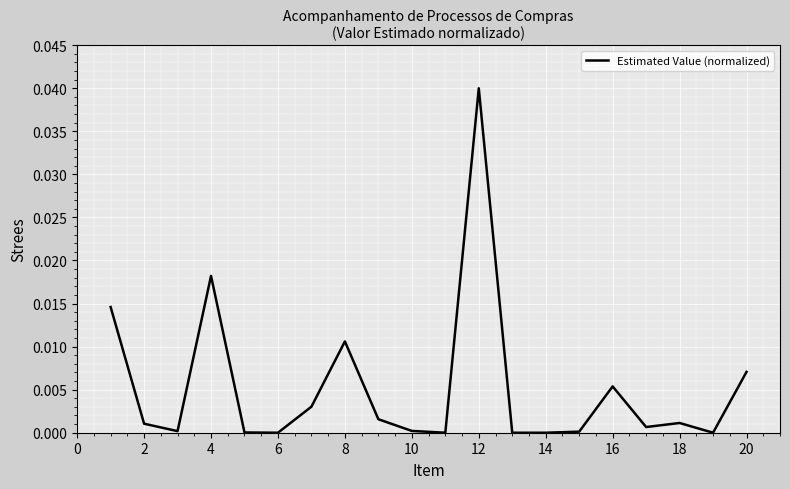

True or false: there are more than 0 points higher than both neighbors.

True